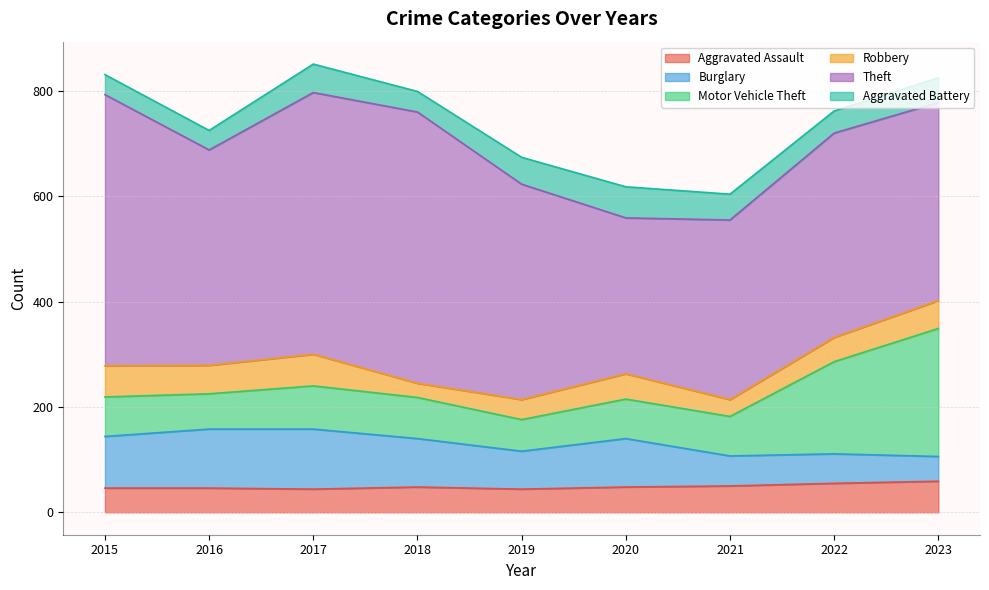

The Theft series shows 409 at 2016. True or false?

True